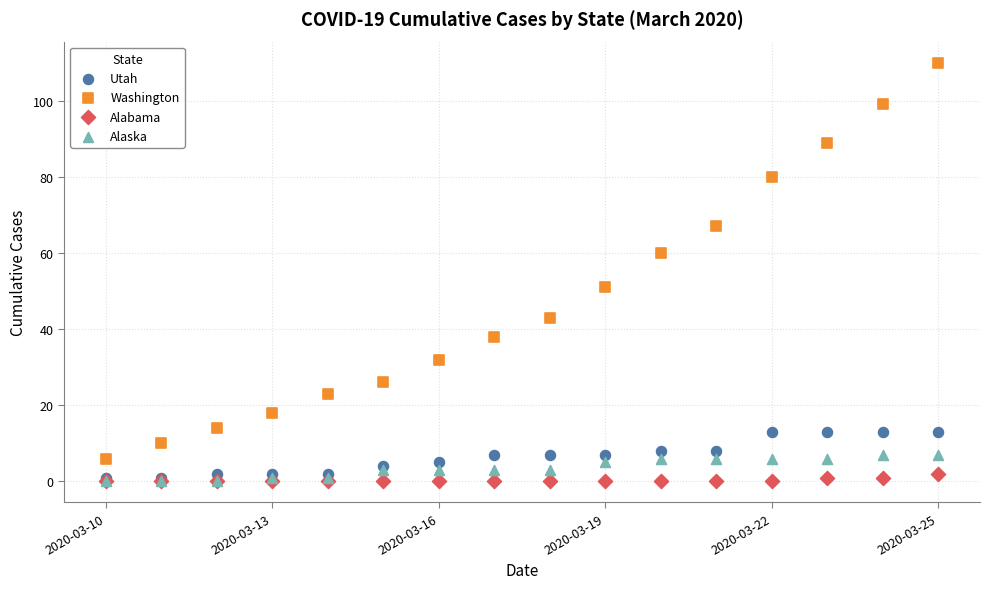

Which series contains the highest Y value?

Washington